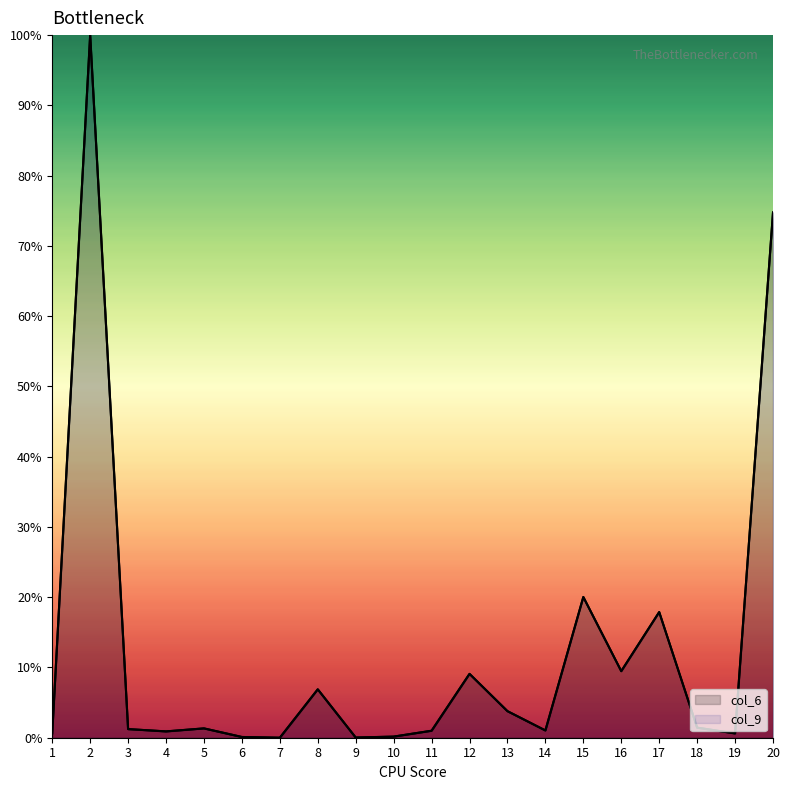

What is the total value across all series at 20?

149.5